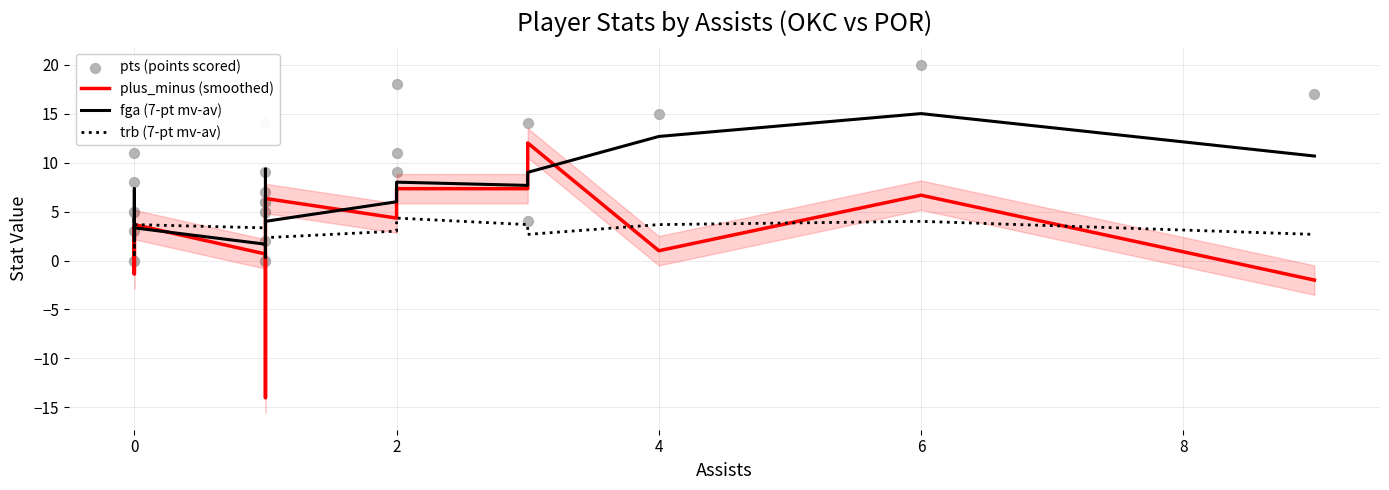

Is the value of pts (points scored) at 9 greater than the value of fga (7-pt mv-av) at 22?

No